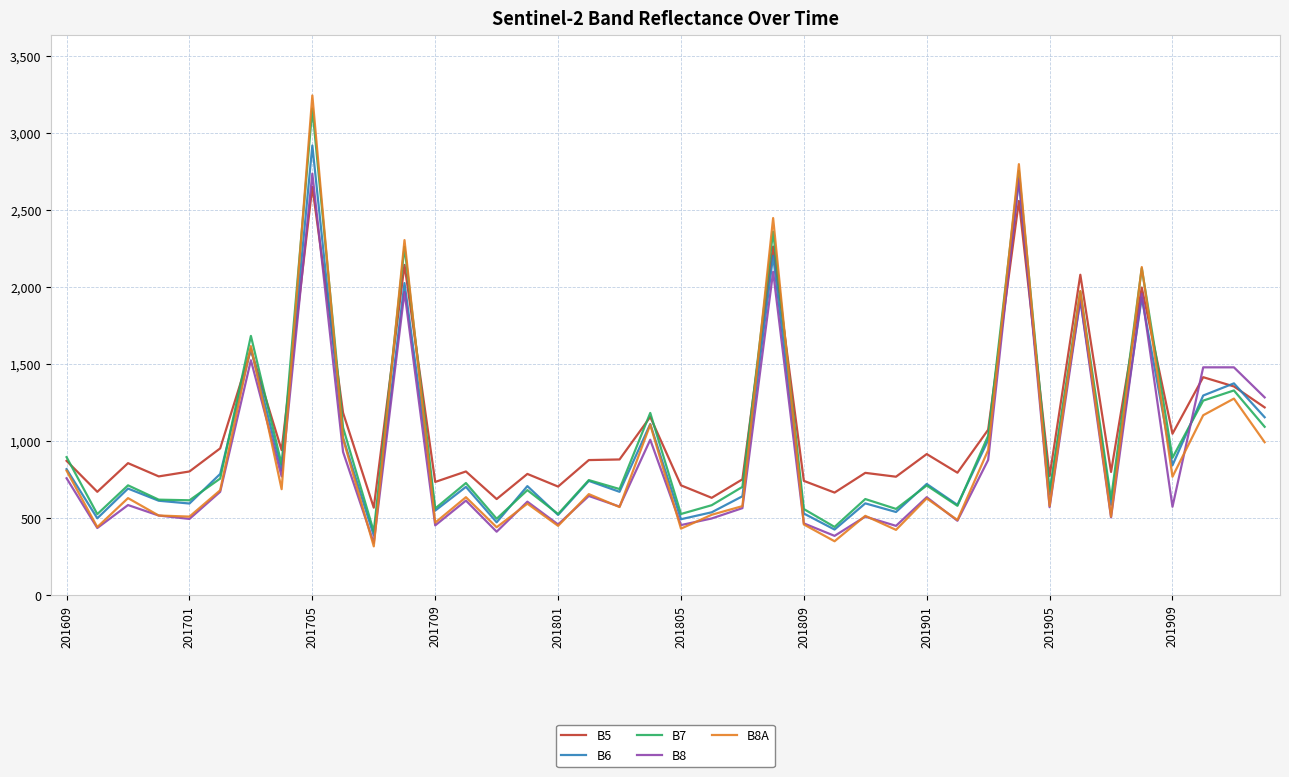

What is the highest value of the B8 series?

2738